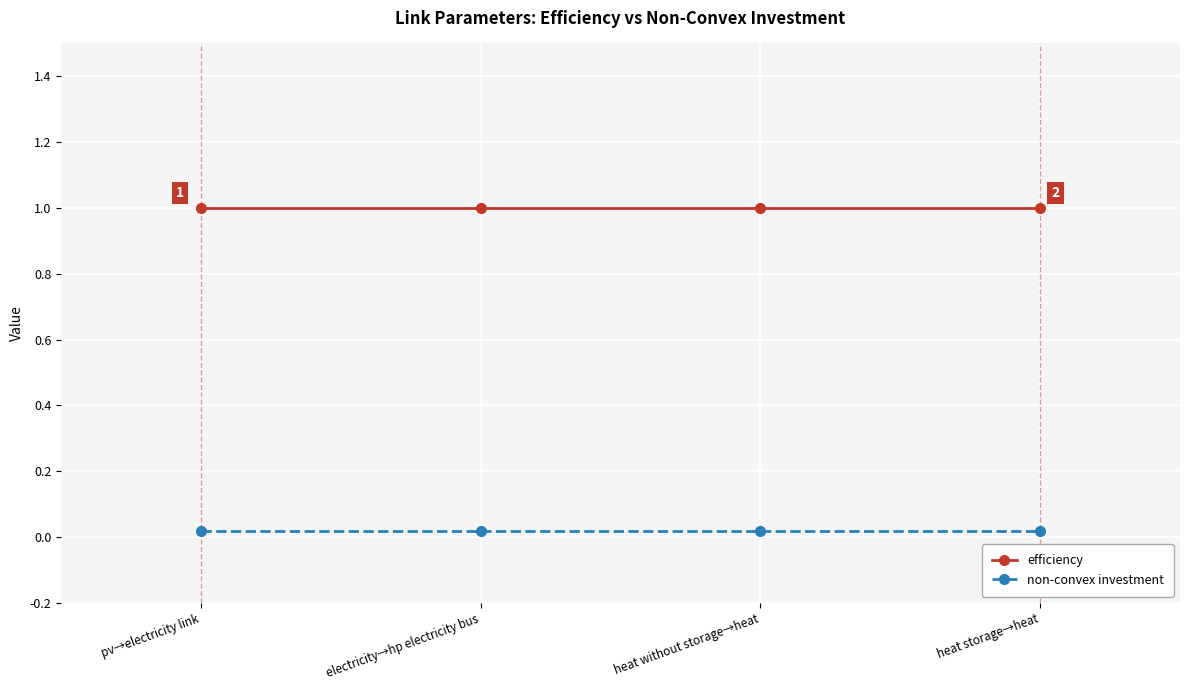

At which label is efficiency closest to 1?

pv→electricity link